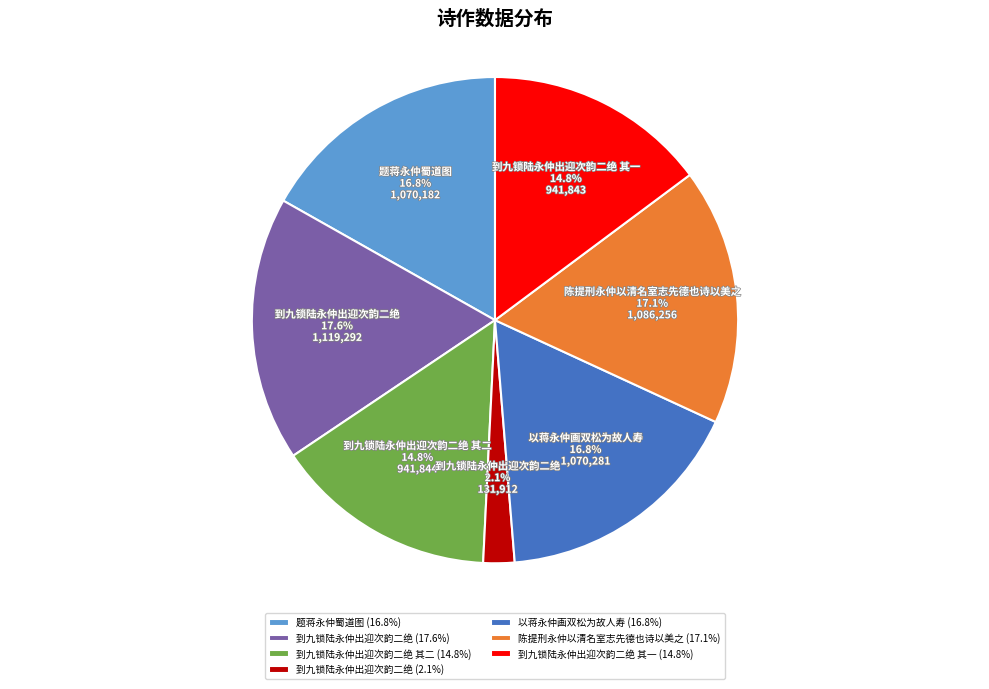

Between 到九锁陆永仲出迎次韵二绝 (17.6%) and 以蒋永仲画双松为故人寿 (16.8%), which is larger?

到九锁陆永仲出迎次韵二绝 (17.6%)